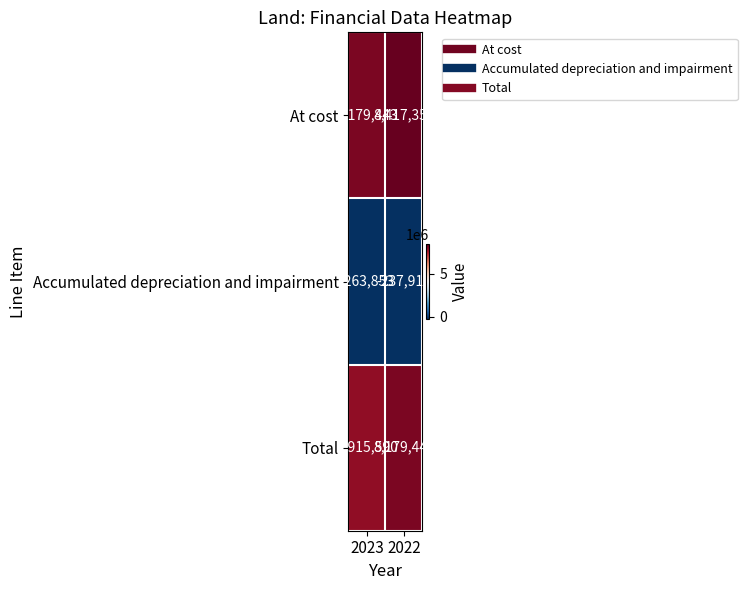

Reading left to right, list all the values displayed in this chart.

At cost: 8179443	8417355
Accumulated depreciation and impairment: -263853	-237912
Total: 7915590	8179443